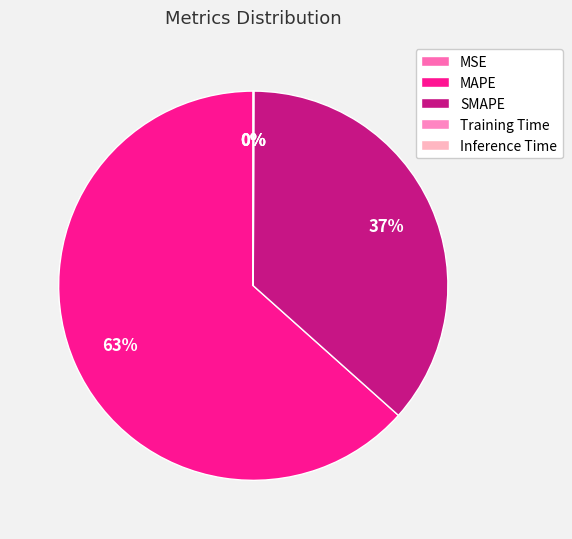

Rank the categories by value from highest to lowest.

MAPE, SMAPE, Inference Time, Training Time, MSE